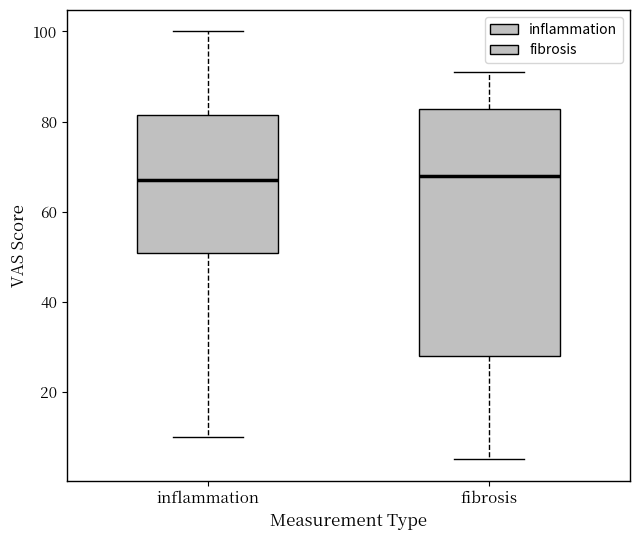

Reading left to right, read every box against the y-axis: the position of its median line, the range the box covers, and the ends of its whiskers. The values are not printed on the chart, so give them approximately, as read against the axis.

inflammation: median 68, box 50 to 82, whiskers 10 to 100
fibrosis: median 68, box 28 to 82, whiskers 6 to 92